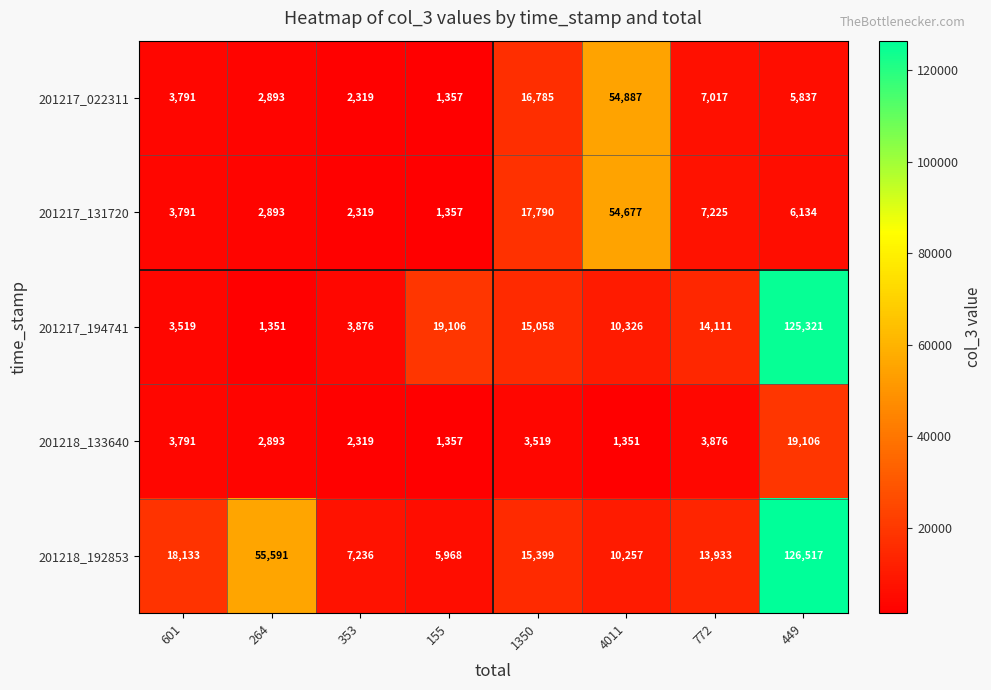

At which category does the chart reach its peak across all series?

449